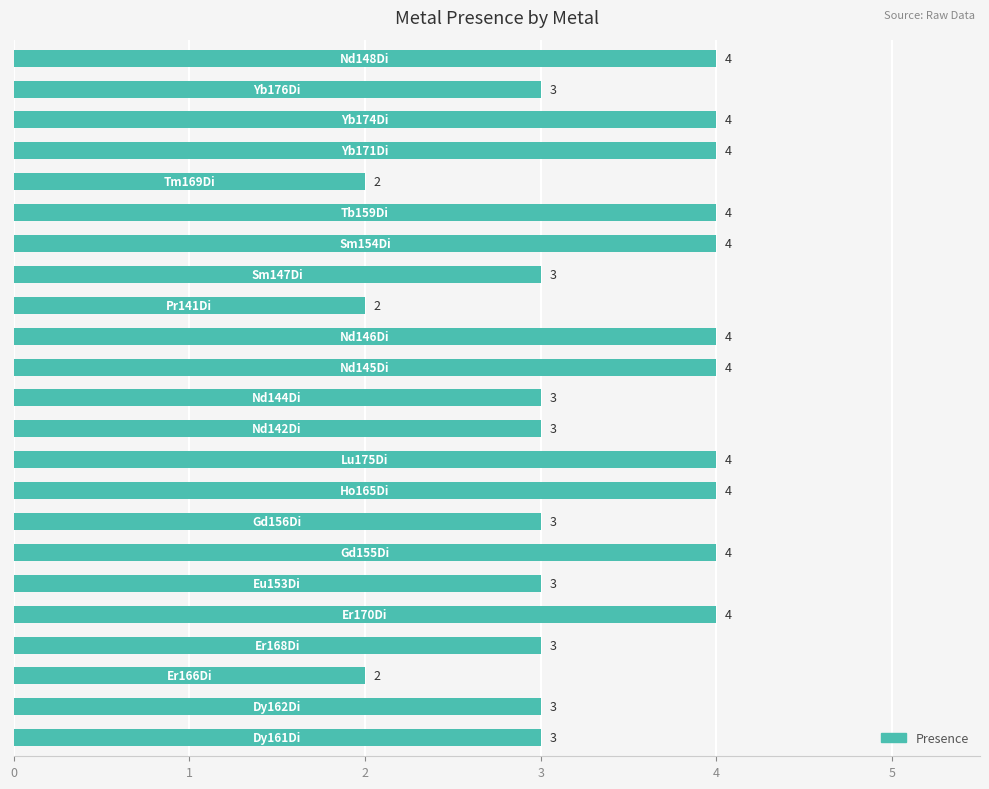

What is the greatest value displayed?

4